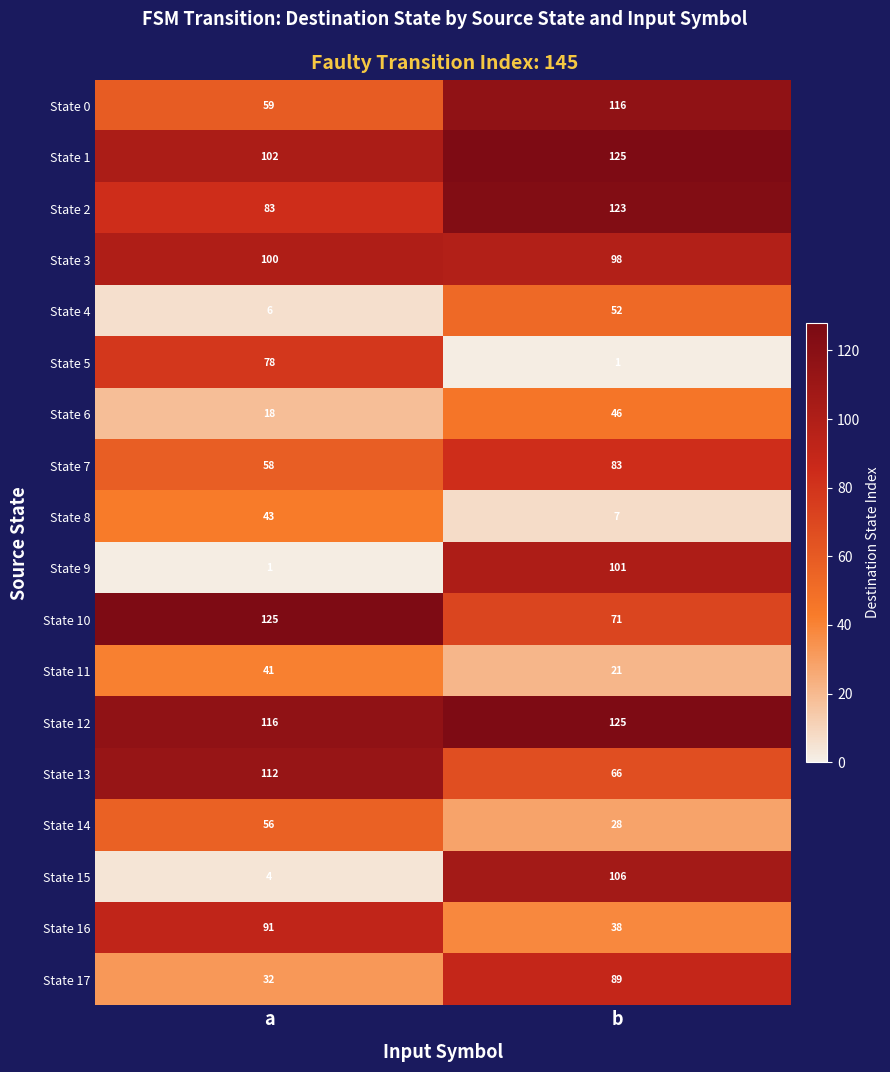

How many categories are shown in the chart?

2